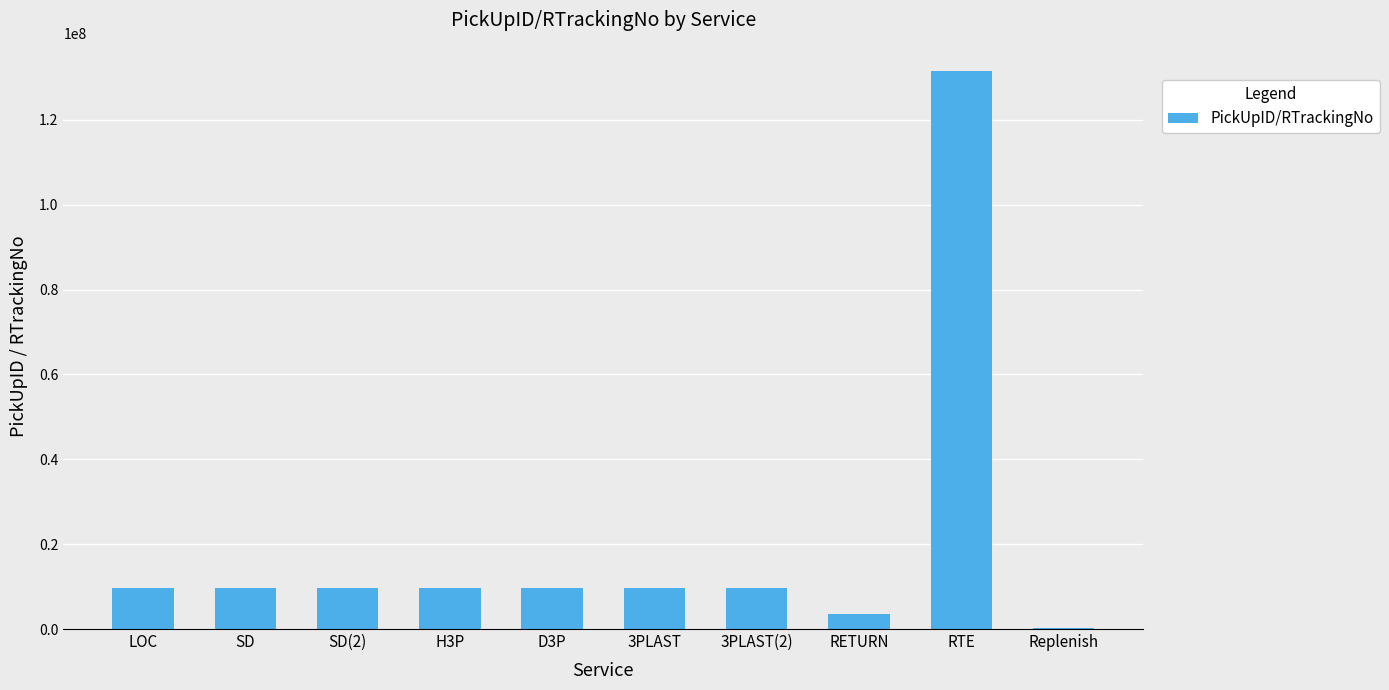

What is the sum of all values?

203891654